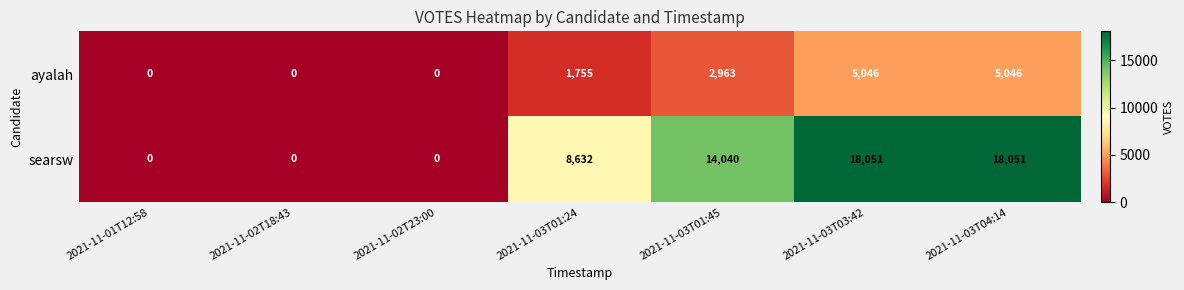

Rank the series at 2021-11-03T04:14 from highest to lowest value.

searsw, ayalah